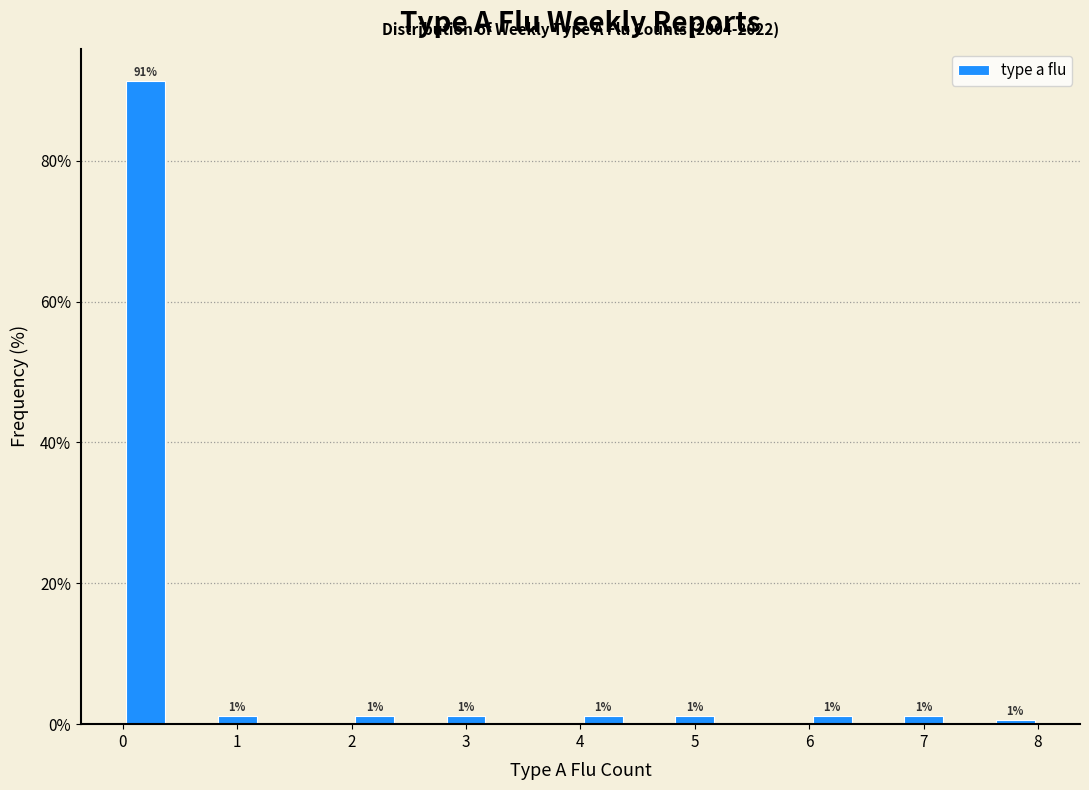

Over which range of the x-axis is the bar tallest?

0.0 to 0.4